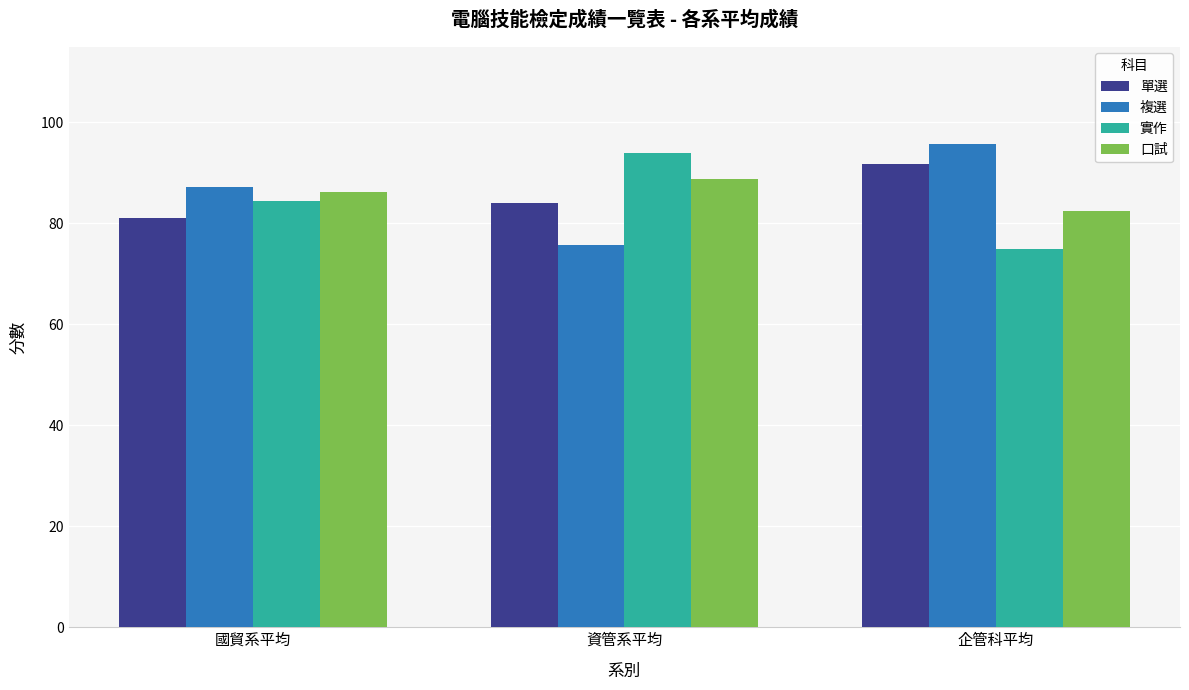

The 複選 series shows 75.8 at 資管系平均. True or false?

True